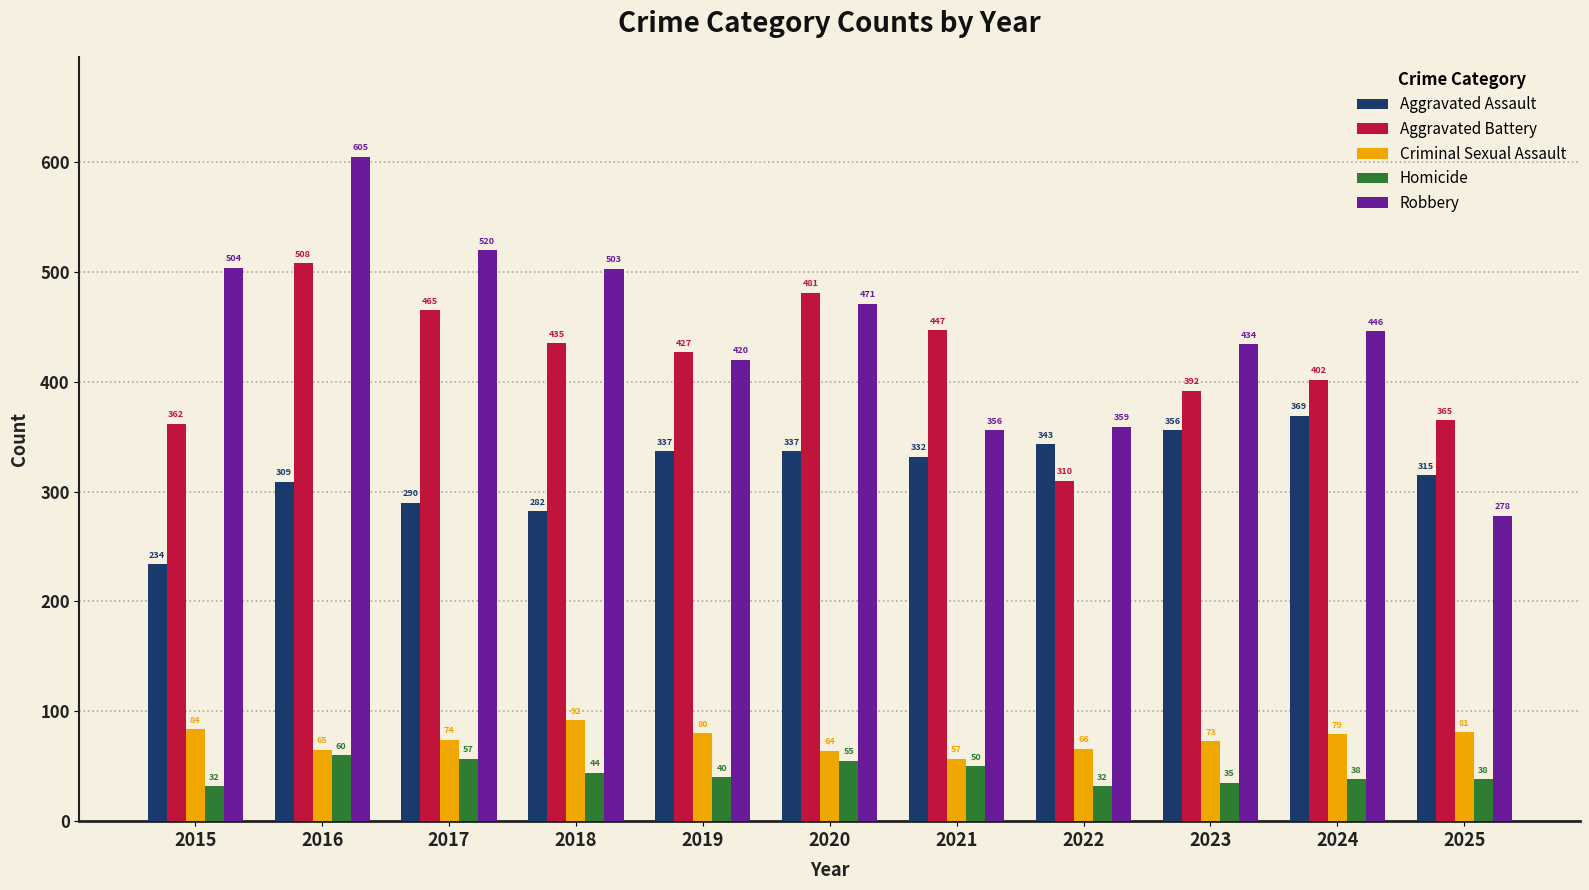

How many bars are there in each group?

5